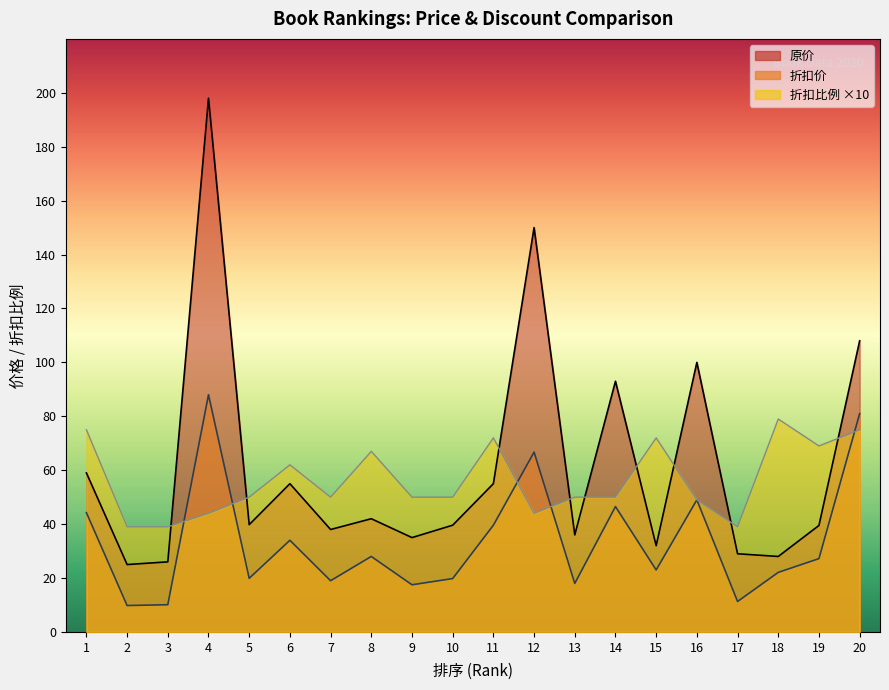

Rank the series by their average value, from highest to lowest.

原价, 折扣比例, 折扣价